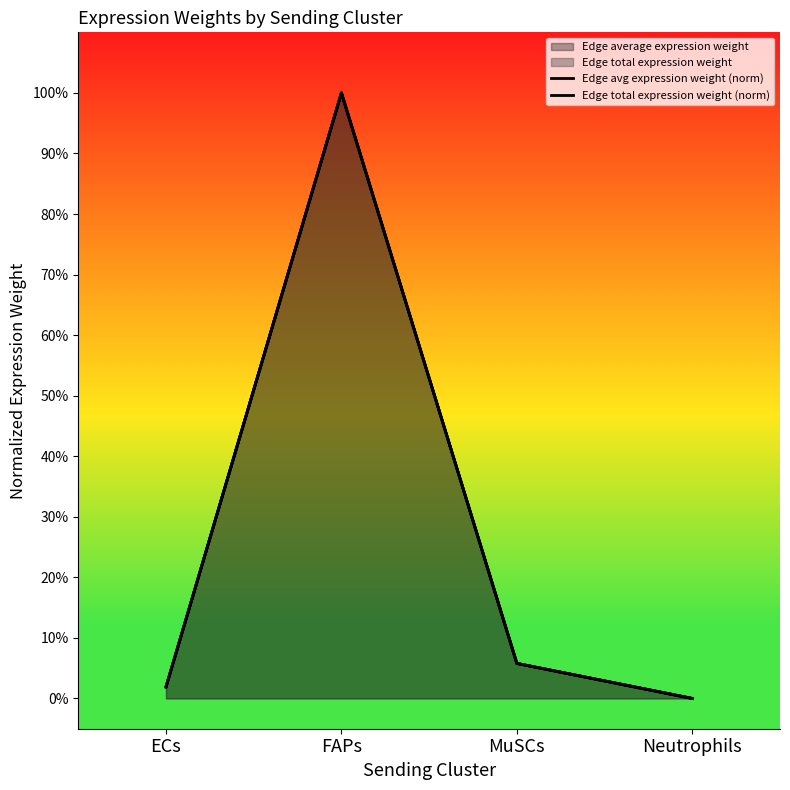

Rank the series by their maximum value, from lowest to highest.

Edge avg expression weight (norm), Edge total expression weight (norm)